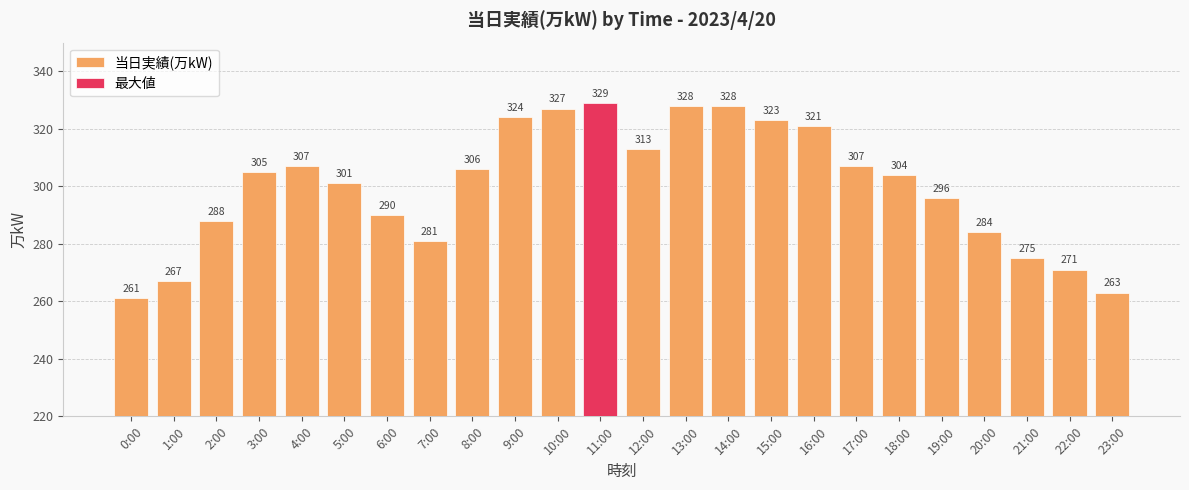

What is the sum of all values?

7199